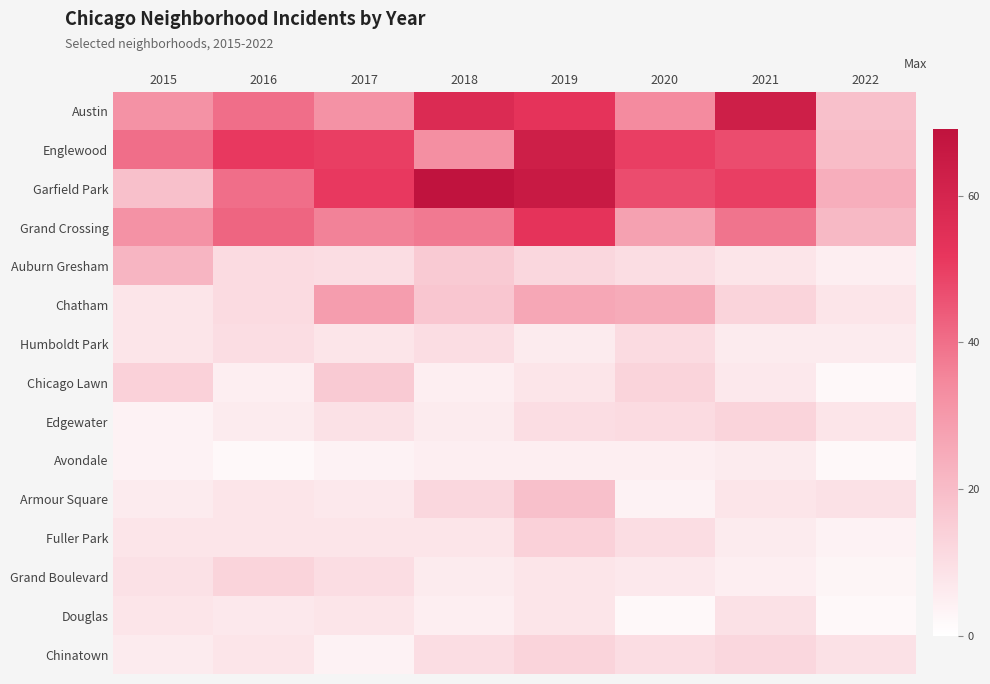

Reading right to left, extract all data points from this chart.

Austin: 2022=19	2021=63	2020=34	2019=53	2018=57	2017=32	2016=40	2015=32
Englewood: 2022=20	2021=47	2020=50	2019=63	2018=33	2017=50	2016=51	2015=40
Garfield Park: 2022=24	2021=50	2020=47	2019=65	2018=69	2017=51	2016=40	2015=19
Grand Crossing: 2022=21	2021=39	2020=28	2019=53	2018=38	2017=36	2016=42	2015=32
Auburn Gresham: 2022=5	2021=8	2020=10	2019=12	2018=16	2017=10	2016=11	2015=22
Chatham: 2022=8	2021=13	2020=25	2019=26	2018=17	2017=29	2016=11	2015=8
Humboldt Park: 2022=6	2021=6	2020=11	2019=6	2018=10	2017=8	2016=10	2015=8
Chicago Lawn: 2022=2	2021=7	2020=13	2019=8	2018=5	2017=16	2016=5	2015=14
Edgewater: 2022=8	2021=13	2020=11	2019=10	2018=6	2017=9	2016=6	2015=4
Avondale: 2022=2	2021=6	2020=5	2019=5	2018=5	2017=4	2016=2	2015=4
Armour Square: 2022=9	2021=8	2020=4	2019=19	2018=12	2017=7	2016=8	2015=6
Fuller Park: 2022=4	2021=6	2020=10	2019=14	2018=8	2017=8	2016=8	2015=8
Grand Boulevard: 2022=3	2021=5	2020=7	2019=8	2018=6	2017=10	2016=13	2015=9
Douglas: 2022=2	2021=9	2020=2	2019=8	2018=5	2017=8	2016=7	2015=8
Chinatown: 2022=9	2021=12	2020=10	2019=13	2018=10	2017=4	2016=8	2015=6